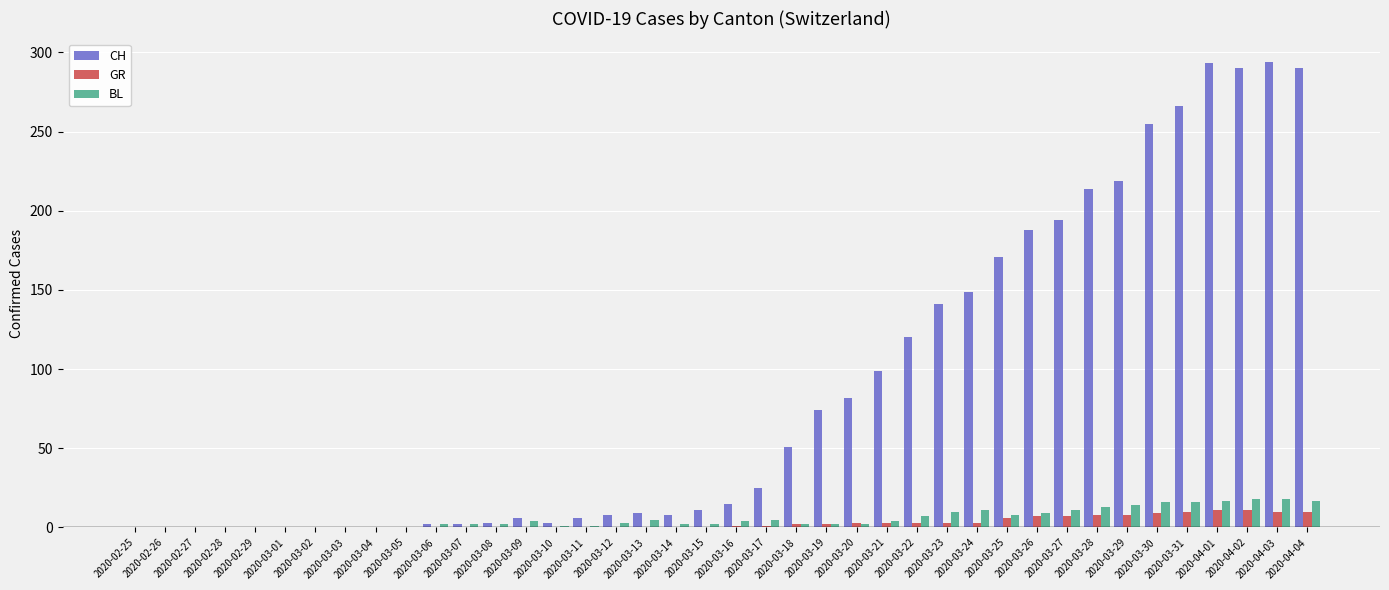

Does the chart contain stacked bars?

No